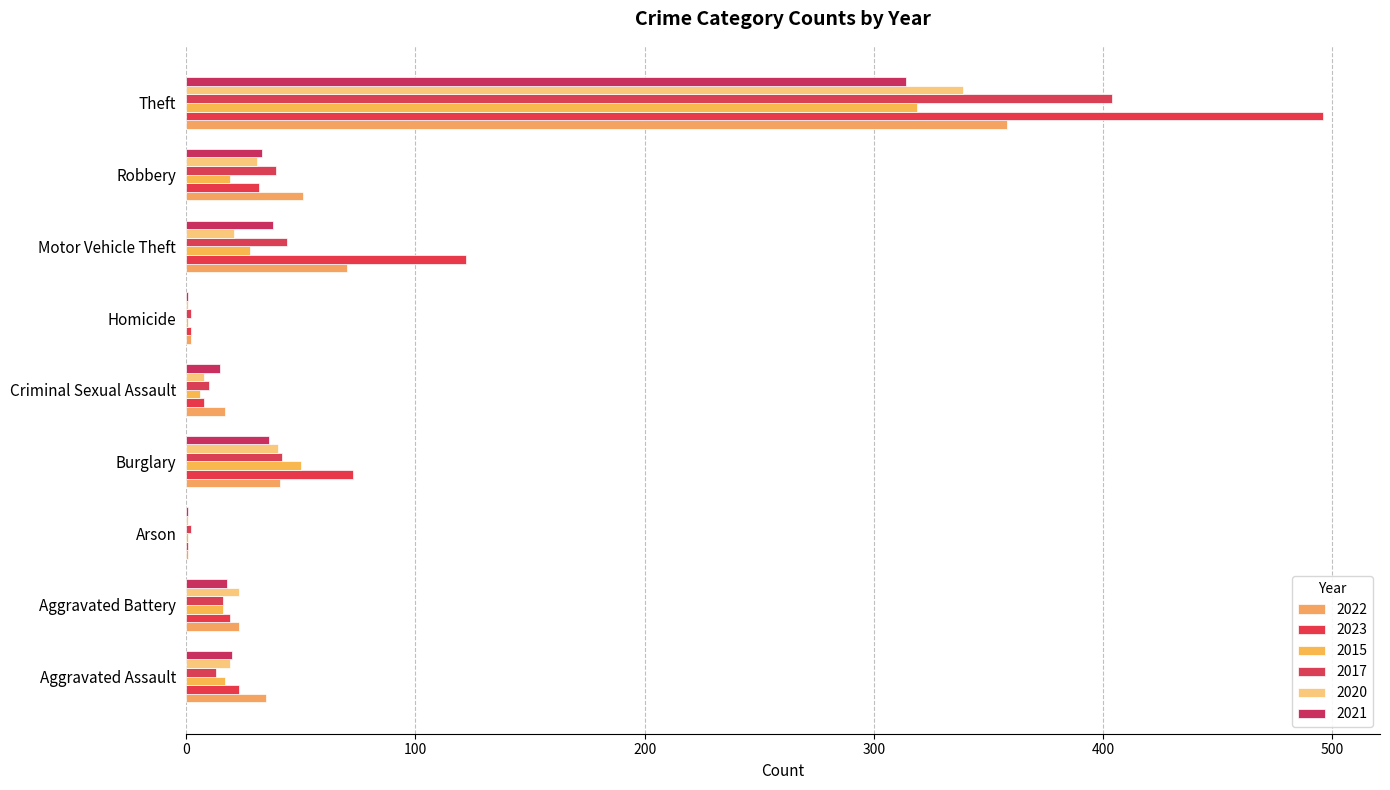

What is the difference between the second highest and second lowest values in the 2015 series?

49